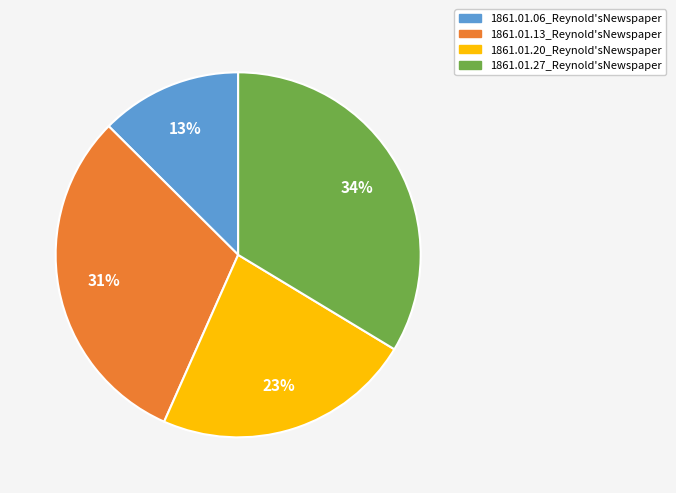

To the nearest percent, what is the combined percentage of 1861.01.06_Reynold'sNewspaper and 1861.01.20_Reynold'sNewspaper?

36%